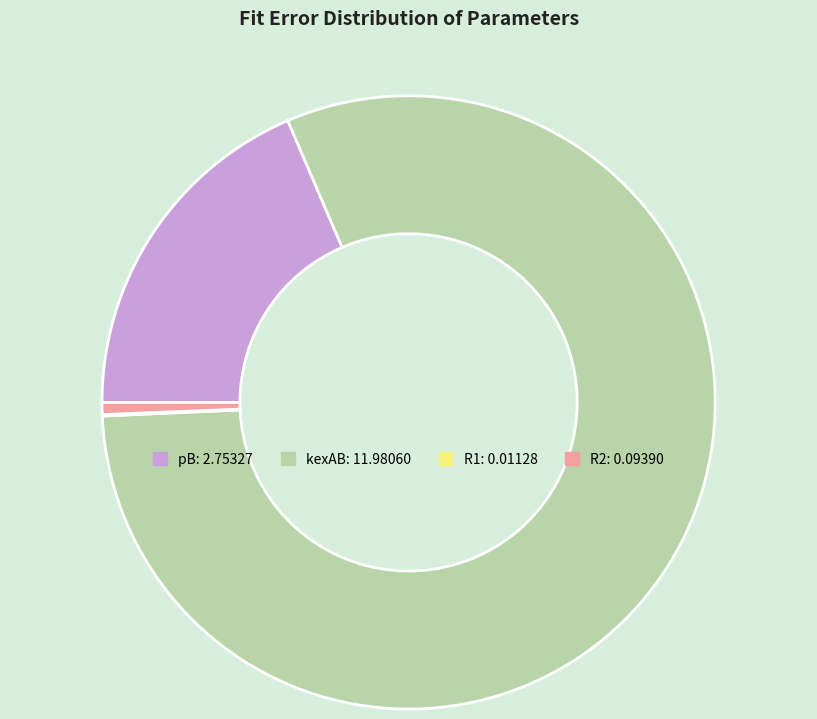

Which slice is the largest?

kexAB